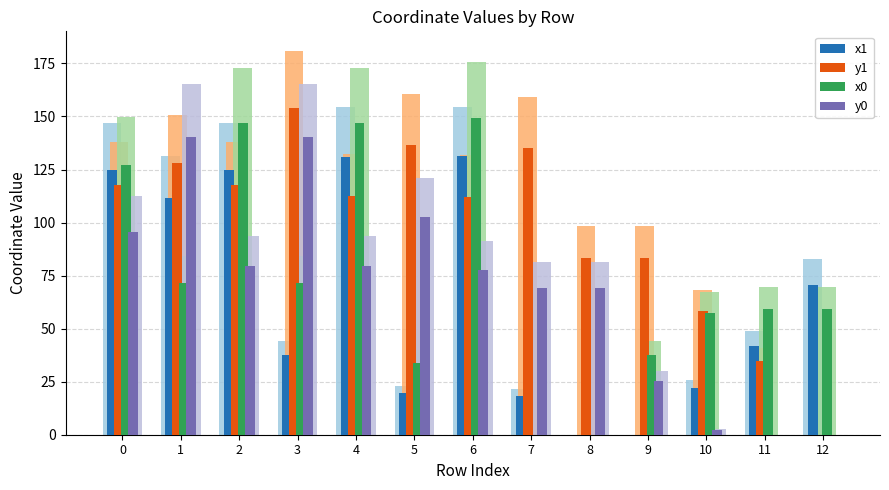

At which label is y1 closest to 76?

8